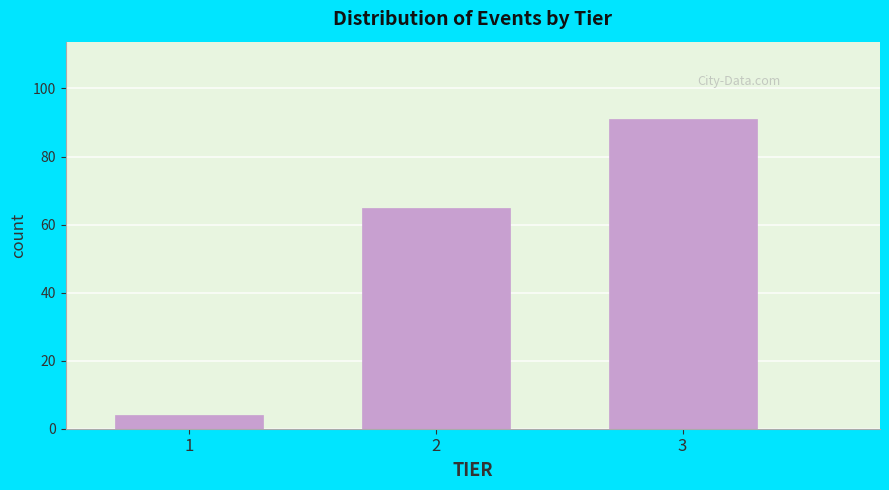

Reading left to right, extract all data points from this chart.

1=4	2=65	3=91